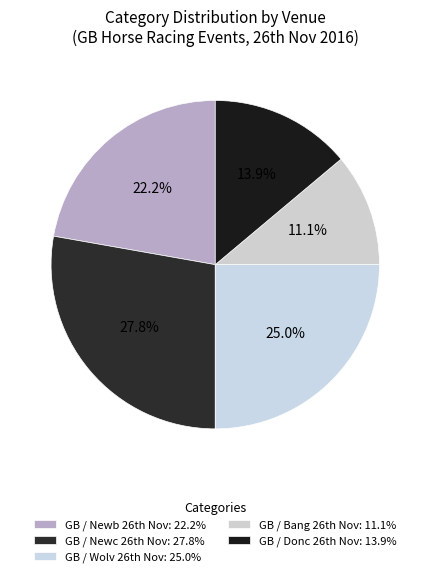

How many segments does this pie chart have?

5